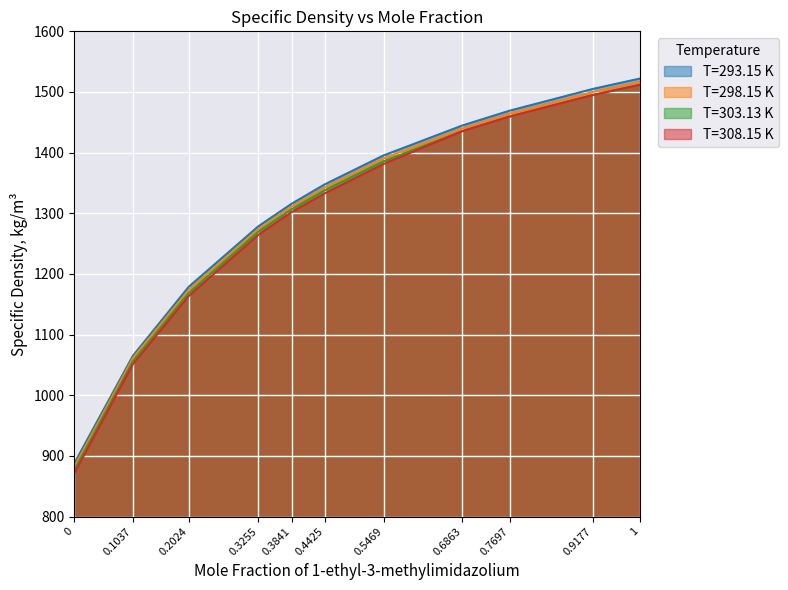

What is the average value of the T=303.13 K series?

1300.2